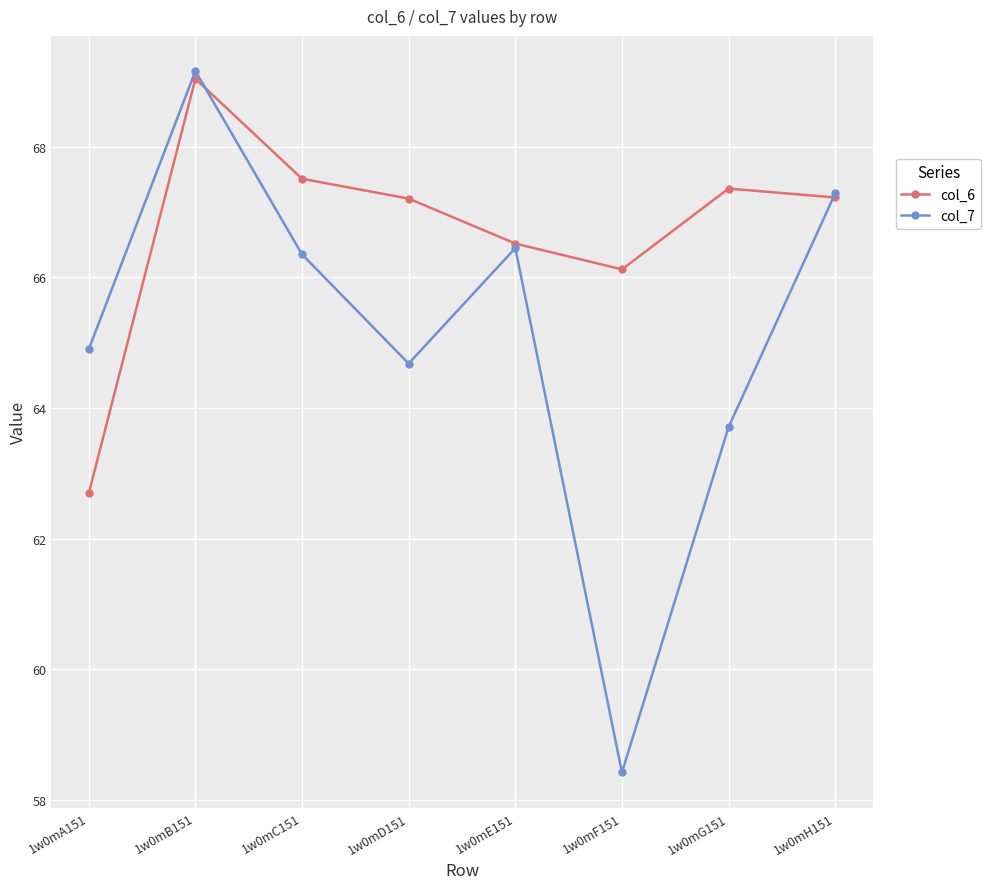

Which series has the largest total across all categories?

col_6